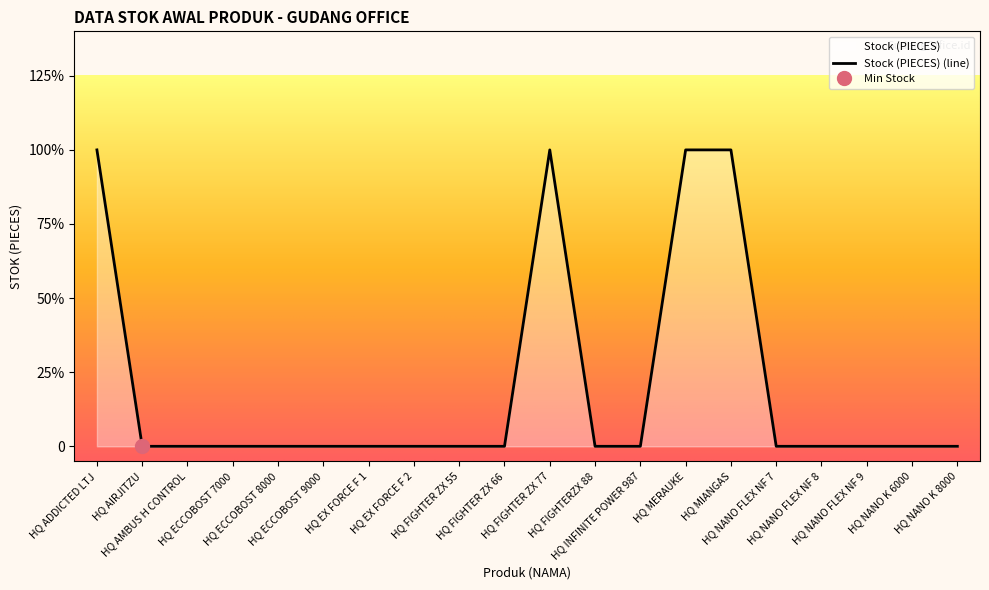

What is the difference between the maximum and minimum values?

1